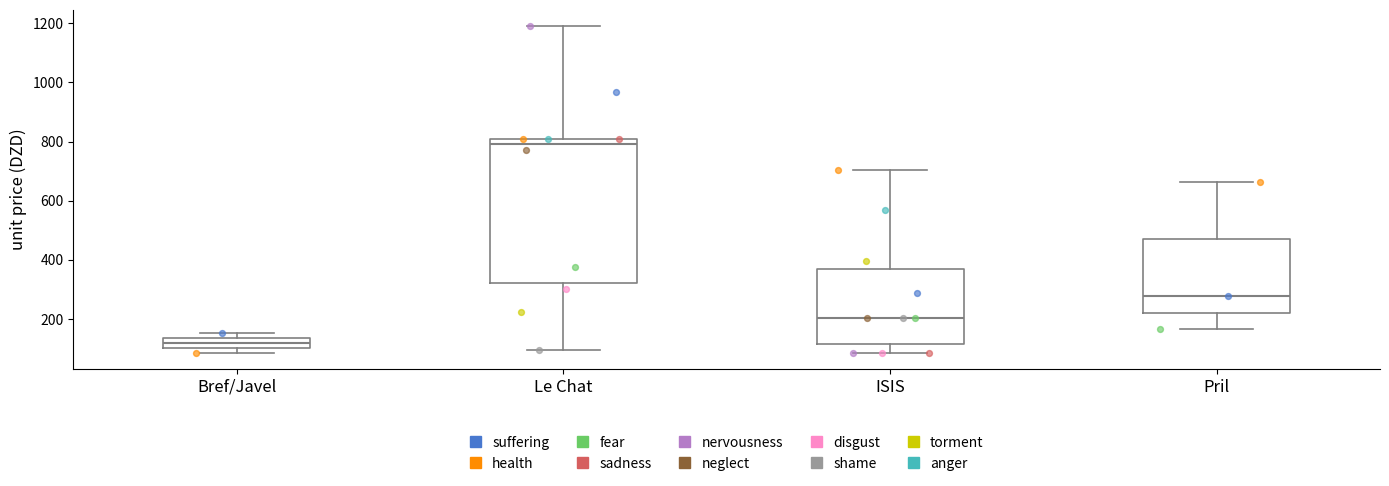

Which box has the lowest median line?

Bref/Javel